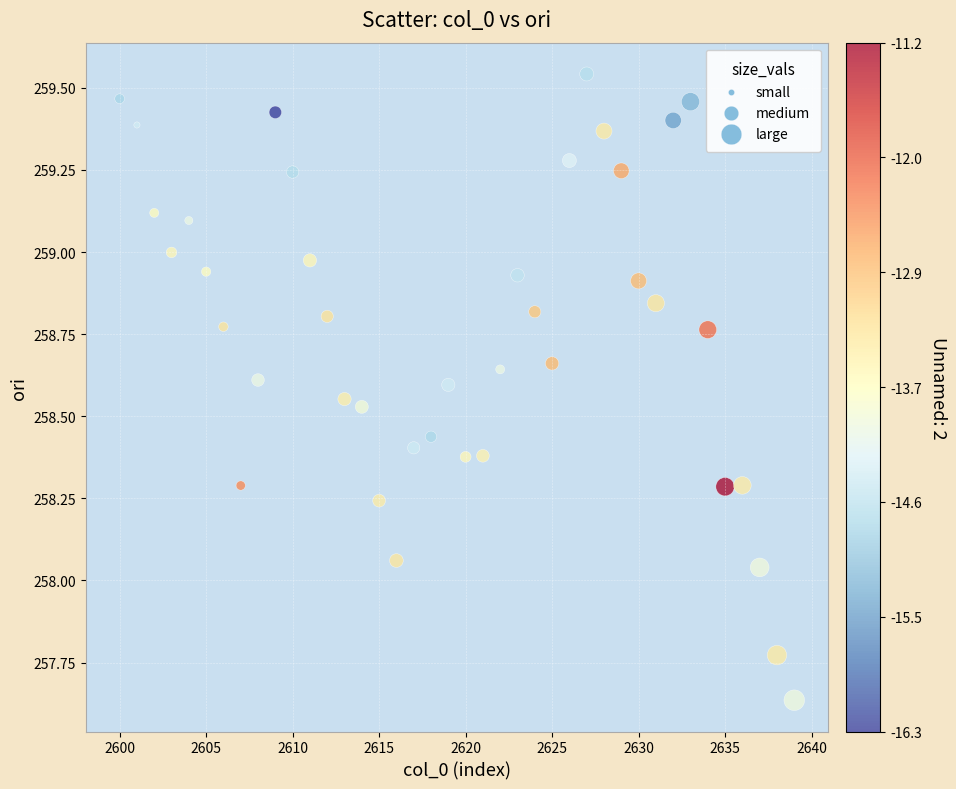

What is the range of Y values (max minus min)?

1.9